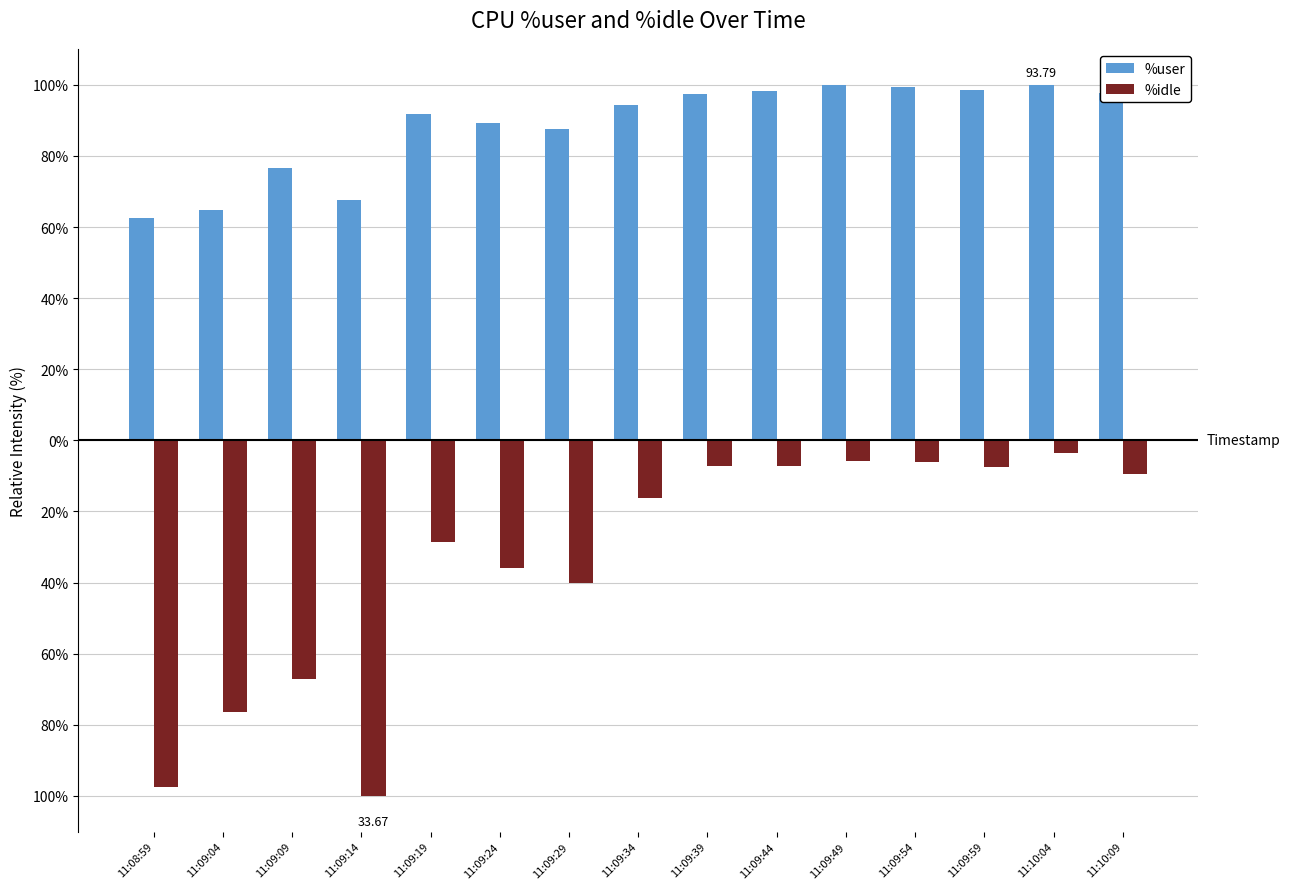

Which label corresponds to the smallest value in the chart?

11:09:14